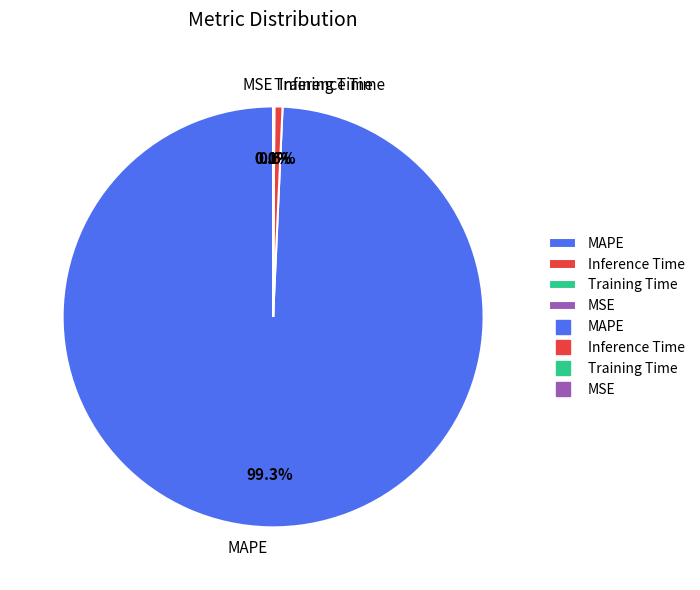

Is Training Time the majority of the pie?

No